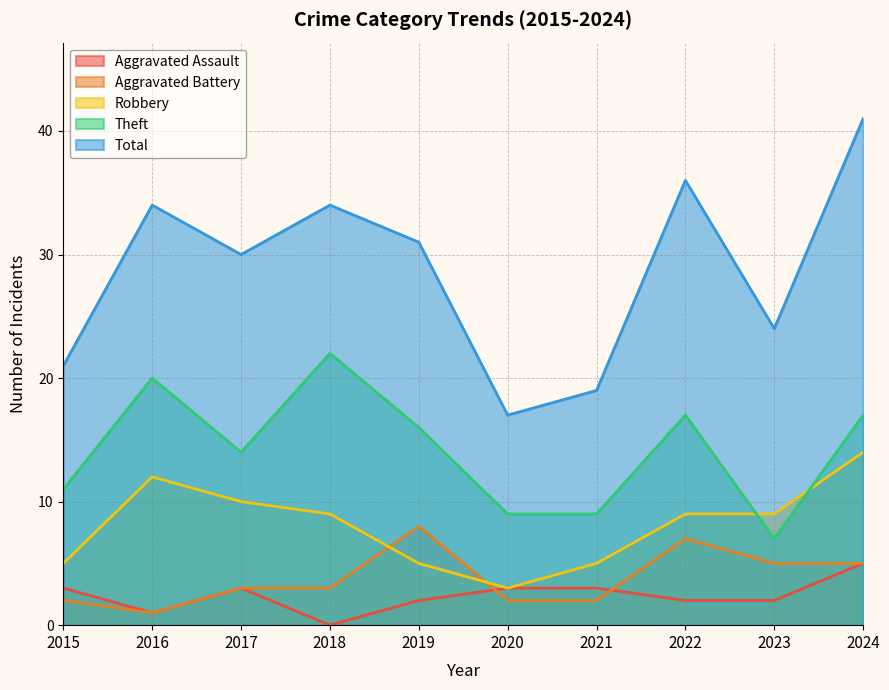

What is the value of the Total point at the 8th from the left?

36